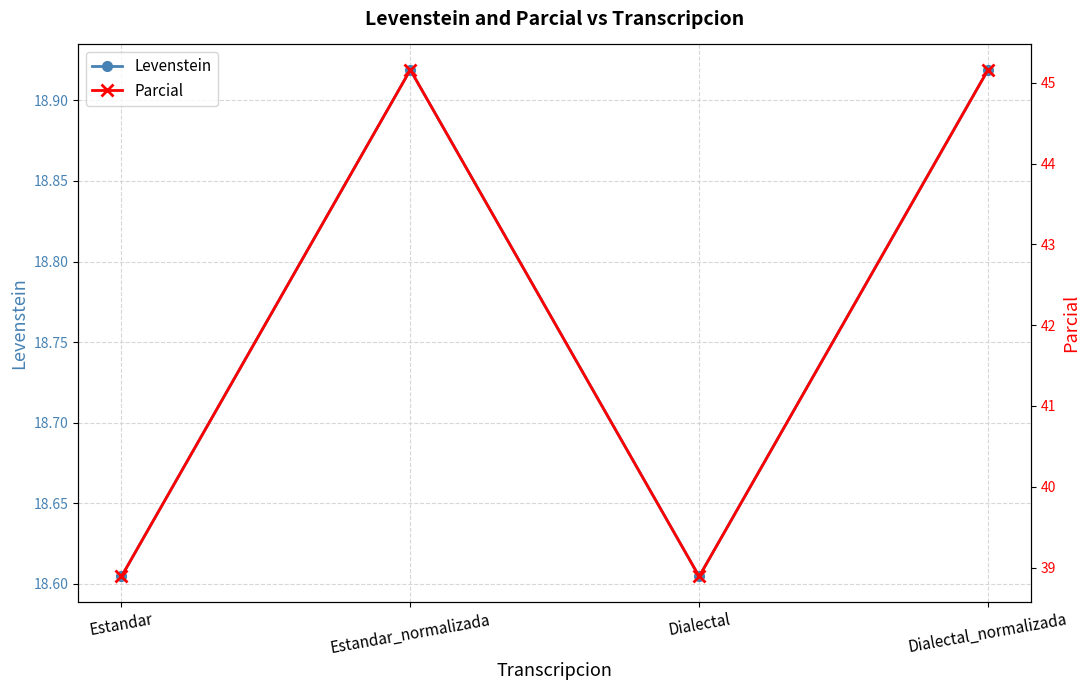

At how many categories does at least one series exceed 44?

2